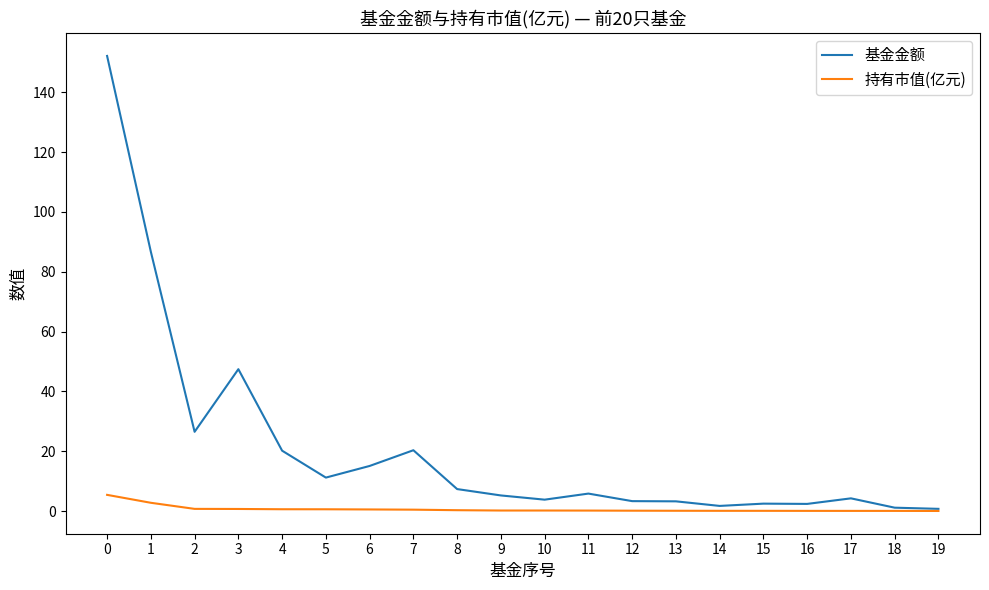

How many lines are shown in the chart?

2